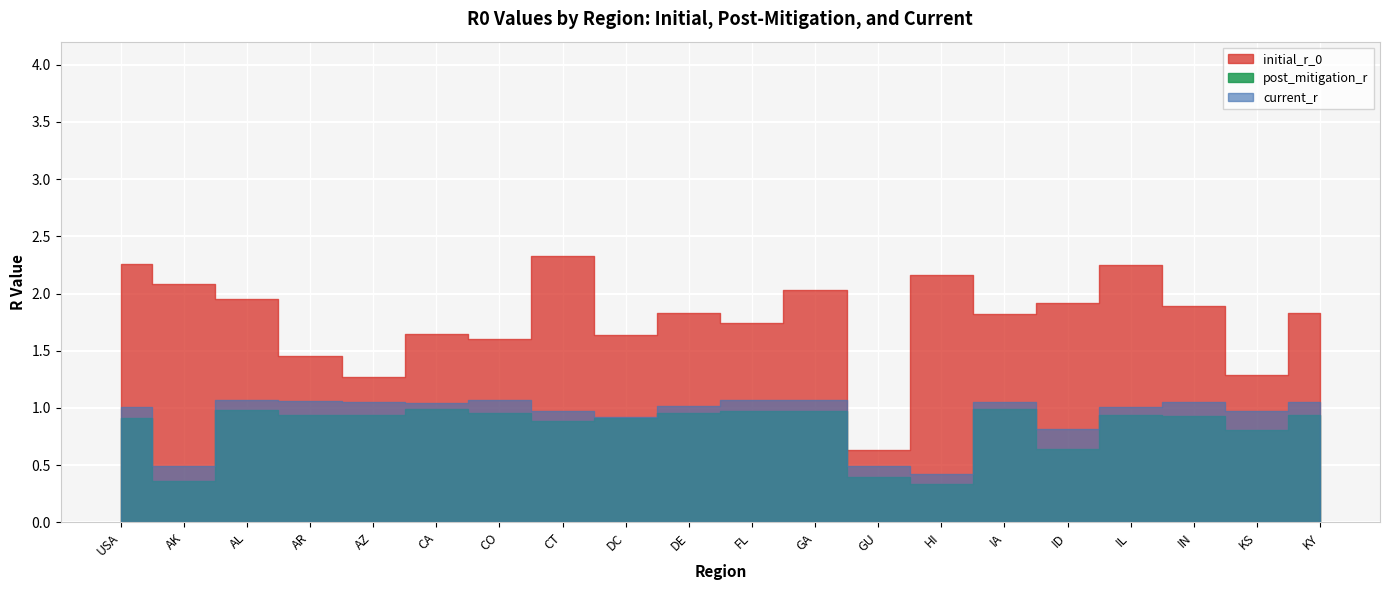

What is the value of the current_r point at the 2nd from the left?

0.5